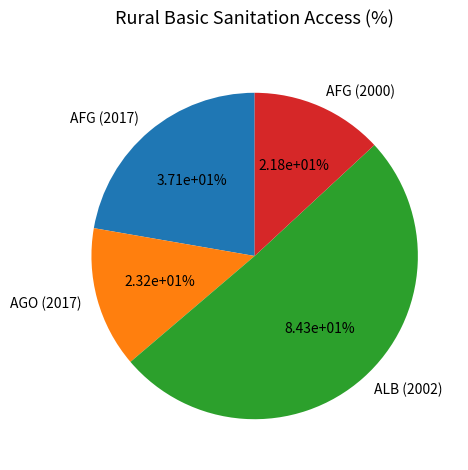

Is it true that ago is 13% of the pie?

False